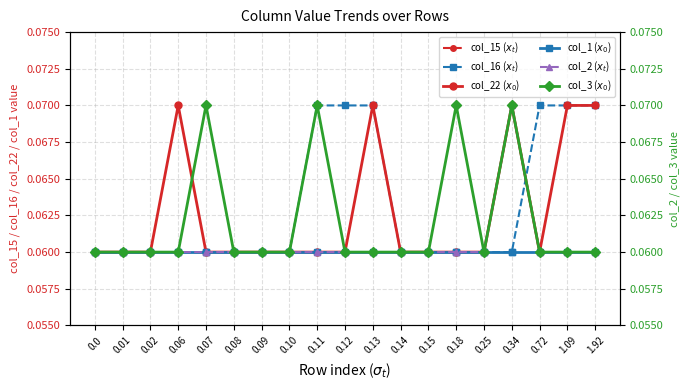

Between 0.02 and 0.72, which series saw the biggest shift?

col_16 ($x_t$)